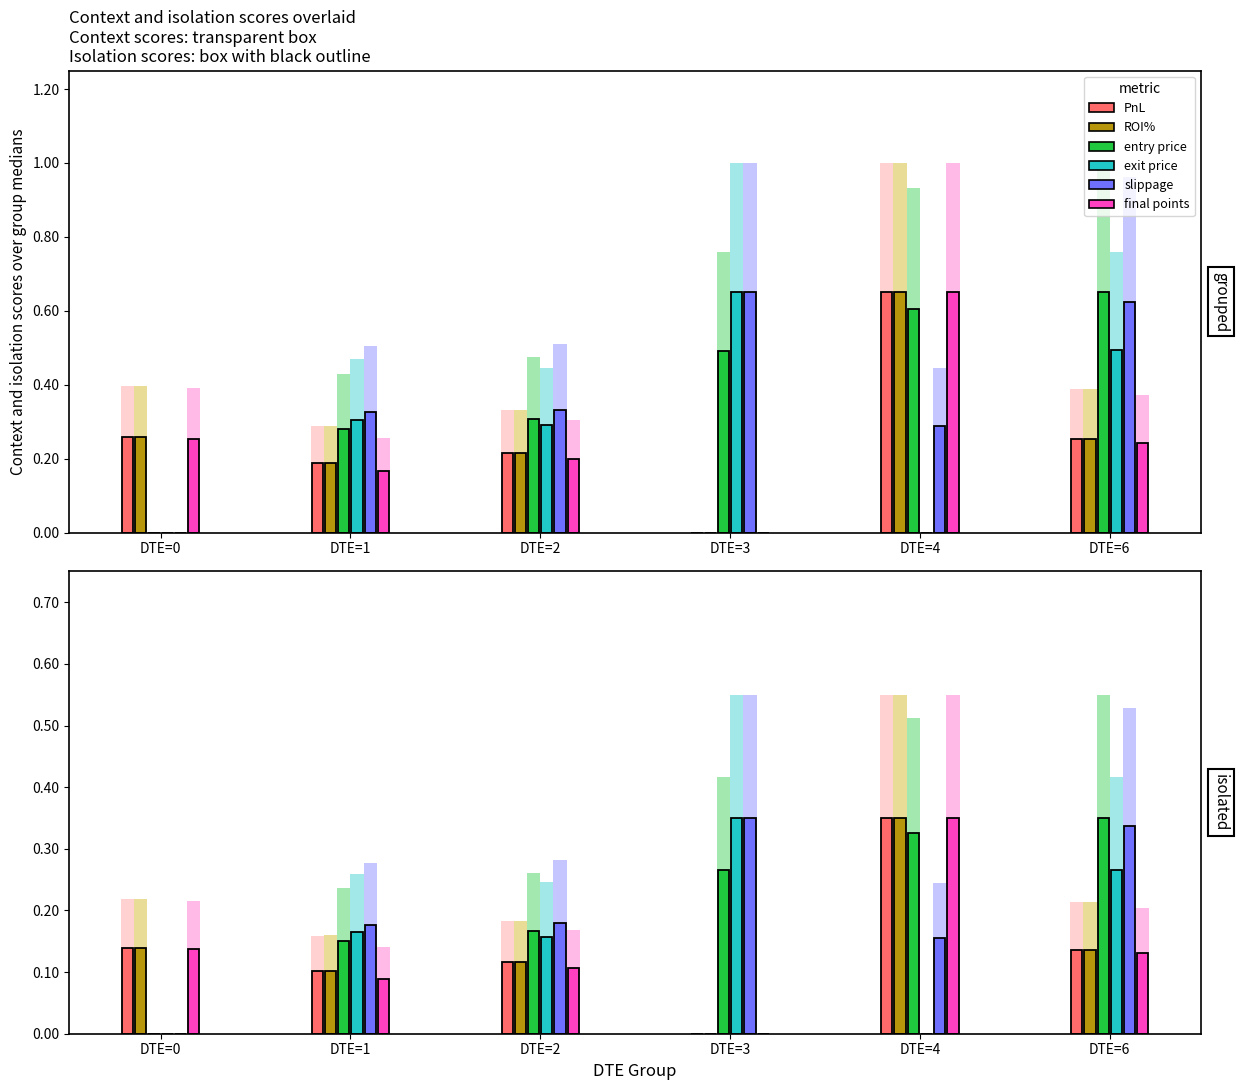

At how many categories does at least one series exceed 0?

6